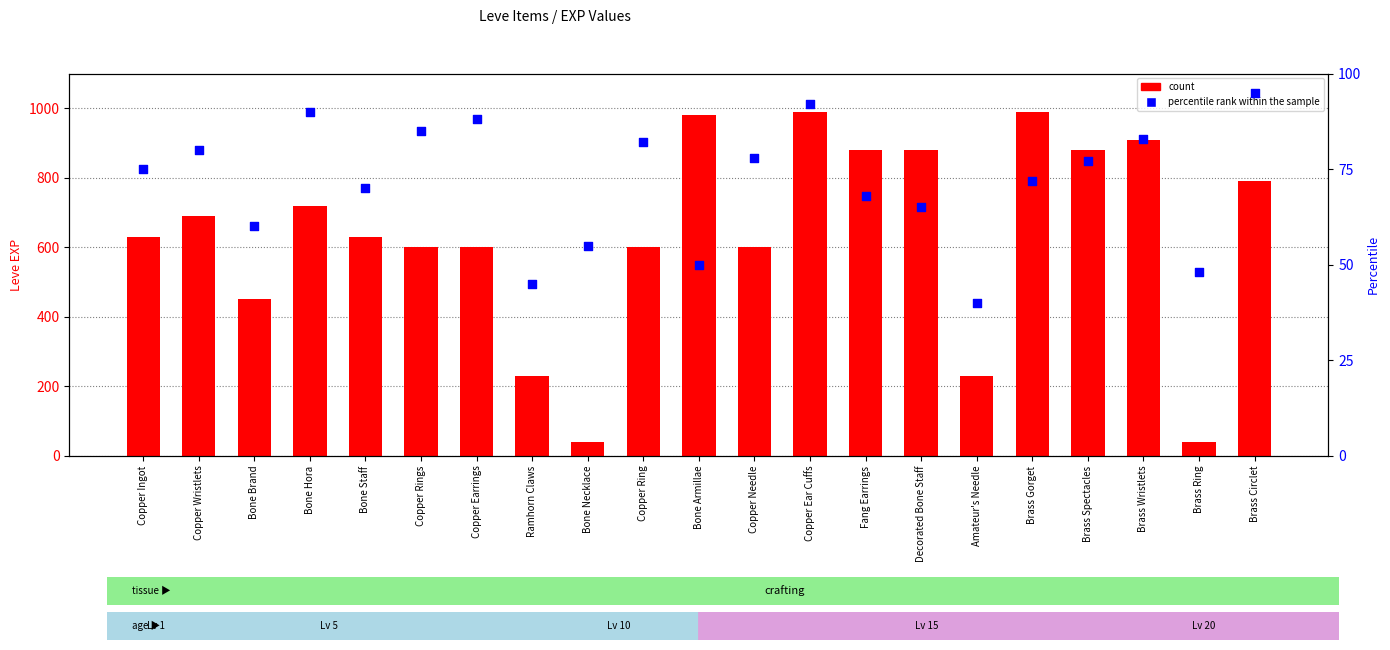

At how many categories does at least one series exceed 471?

16